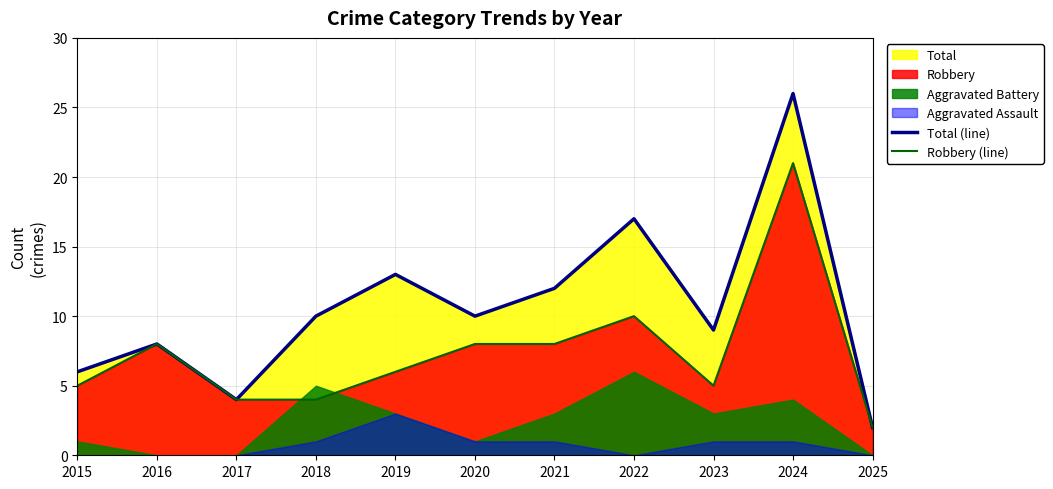

Reading left to right, list all the values displayed in this chart.

Total (line): 2015=6	2016=8	2017=4	2018=10	2019=13	2020=10	2021=12	2022=17	2023=9	2024=26	2025=2
Robbery (line): 2015=5	2016=8	2017=4	2018=4	2019=6	2020=8	2021=8	2022=10	2023=5	2024=21	2025=2